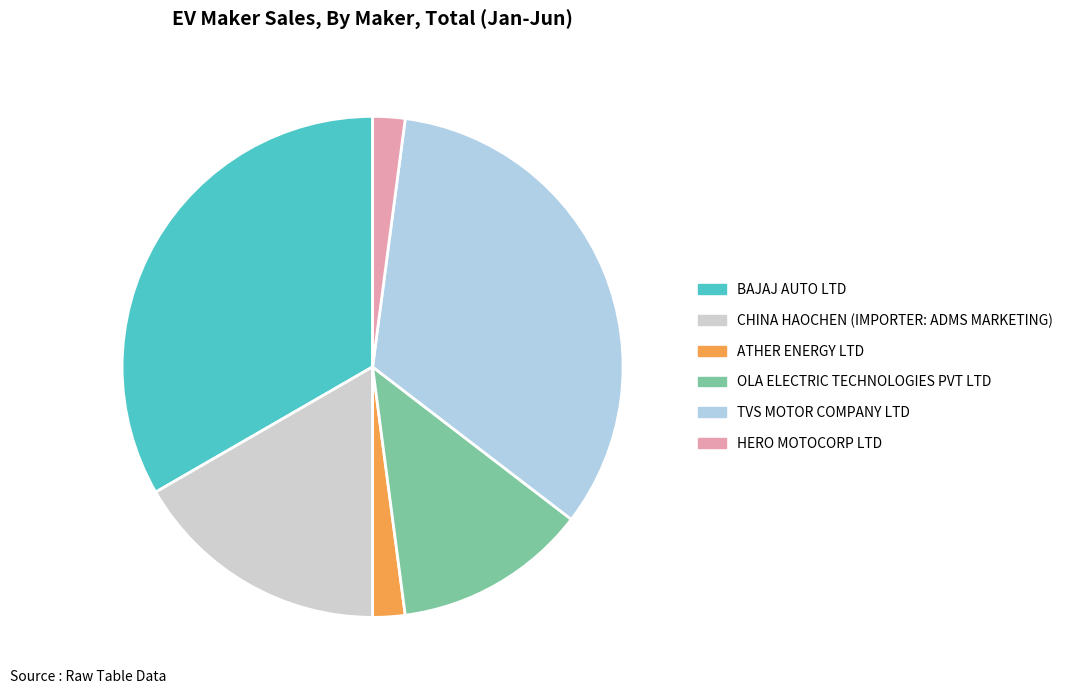

How many segments does this pie chart have?

6